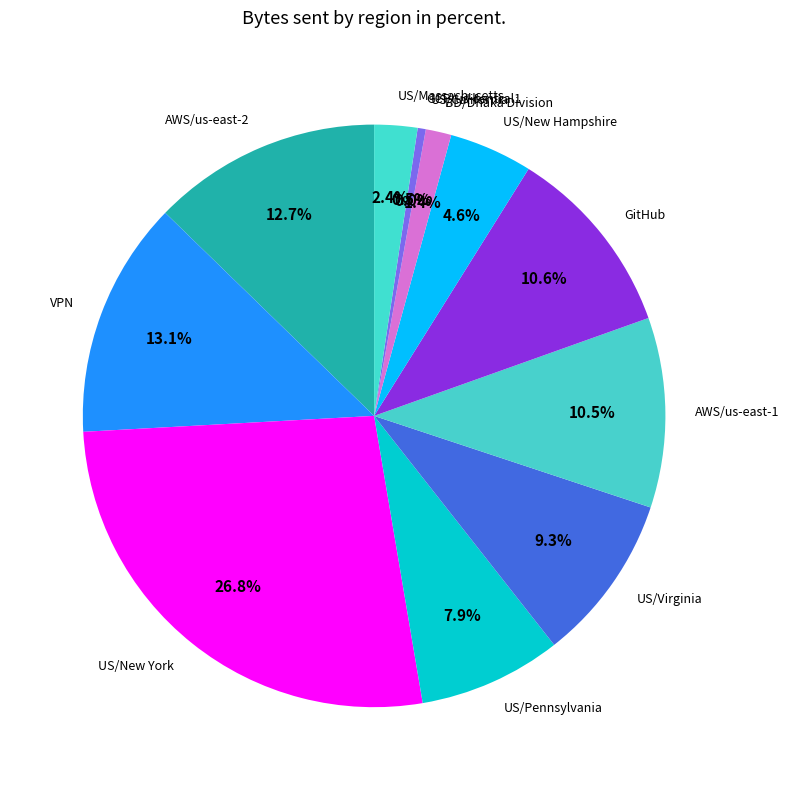

To the nearest percent, what portion does AWS/us-east-1 represent?

11%